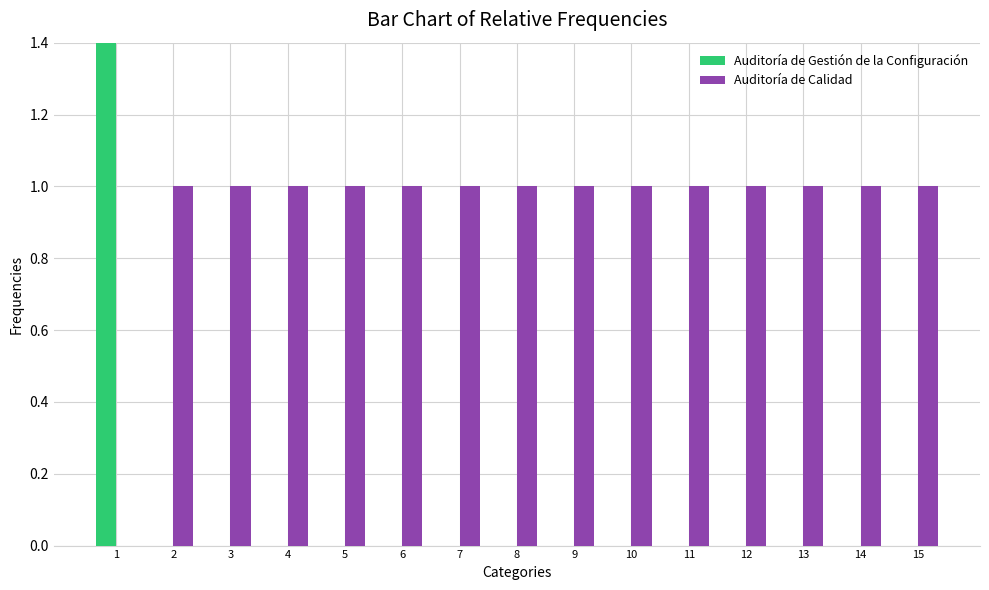

Is the value of Auditoría de Calidad at 1 greater than the value of Auditoría de Gestión de la Configuración at 7?

No